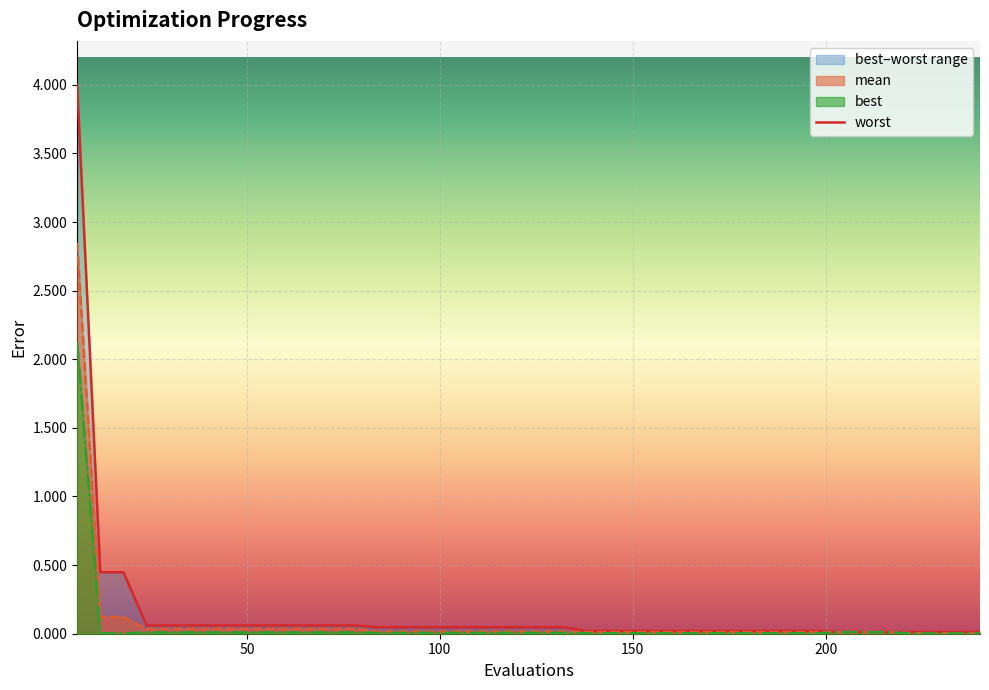

Reading left to right, list all the values displayed in this chart.

4.0	0.4	0.4	0.1	0.1	0.1	0.1	0.1	0.1	0.1	0.1	0.1	0.1	0.0	0.0	0.0	0.0	0.0	0.0	0.0	0.0	0.0	0.0	0.0	0.0	0.0	0.0	0.0	0.0	0.0	0.0	0.0	0.0	0.0	0.0	0.0	0.0	0.0	0.0	0.0